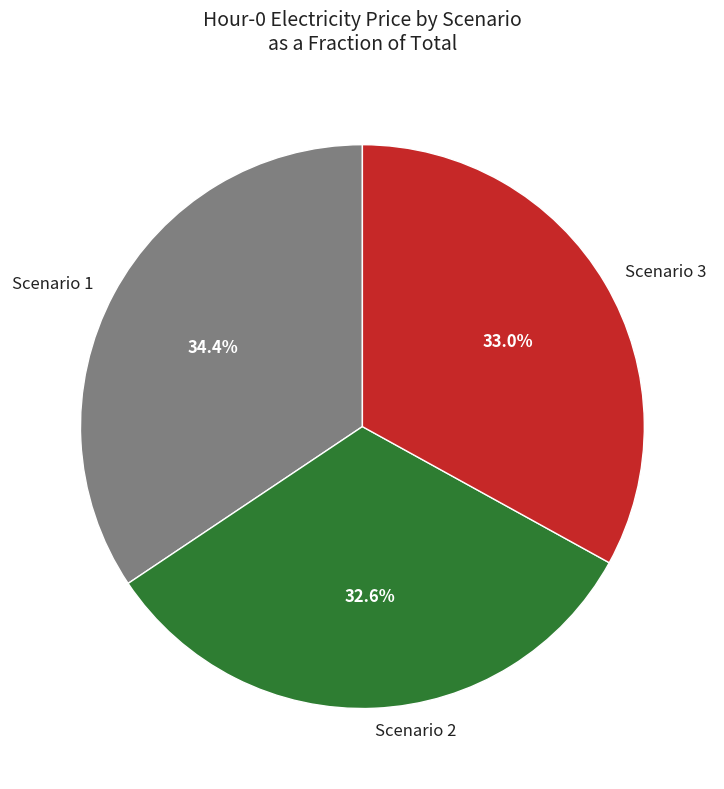

To the nearest percent, what is the difference between the largest and smallest slice percentages?

2%